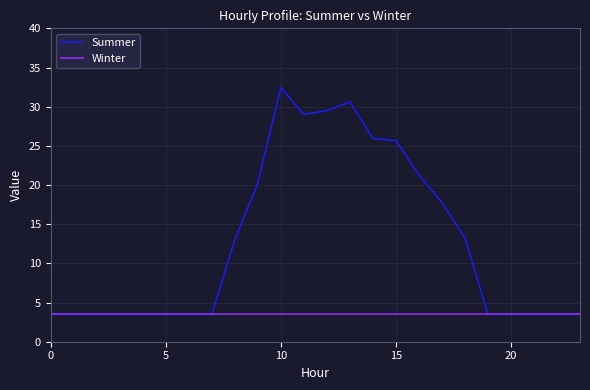

Which series has the widest spread of values?

Summer